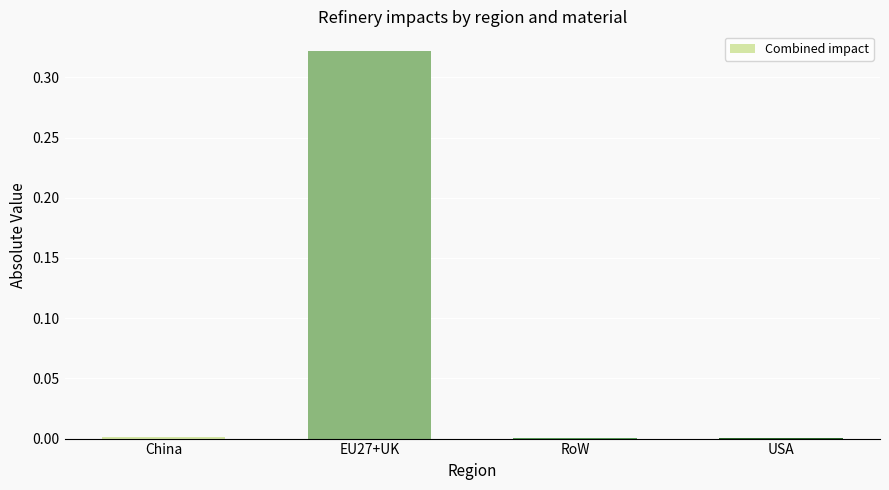

The value at USA is 0.0. True or false?

True